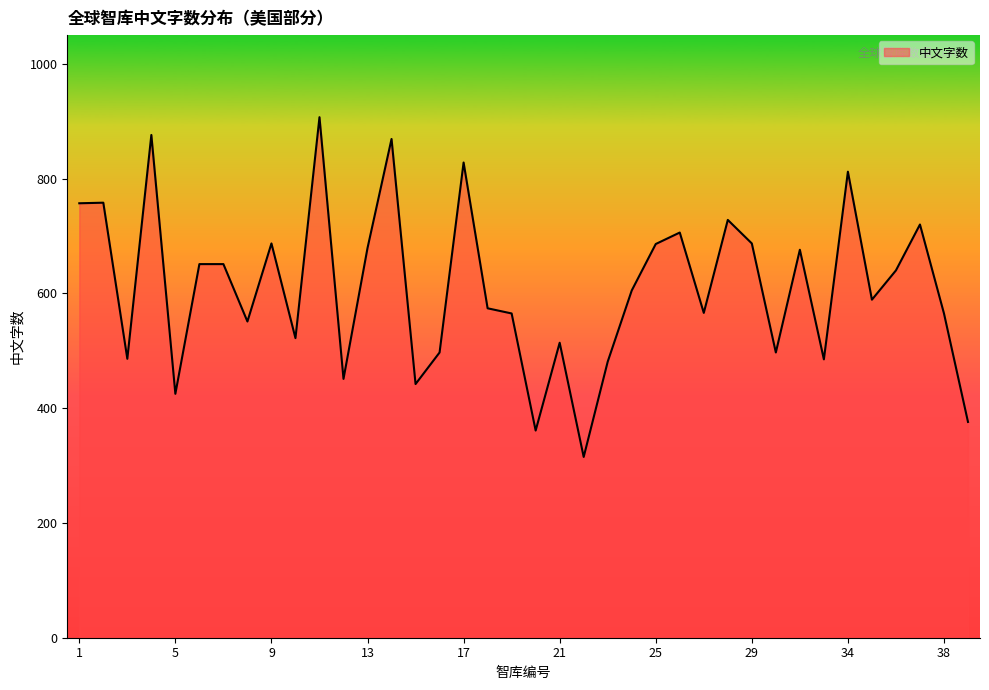

What is the difference between the maximum and minimum values?

592